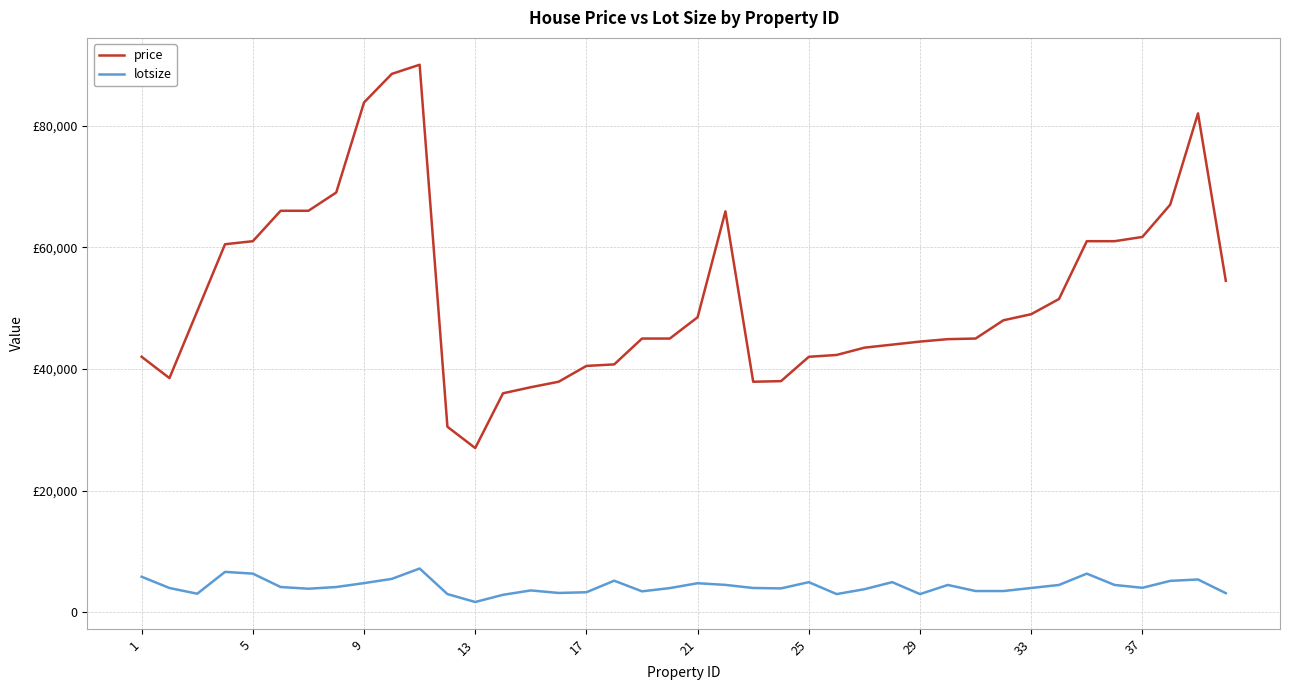

Does the chart have visible grid lines?

Yes